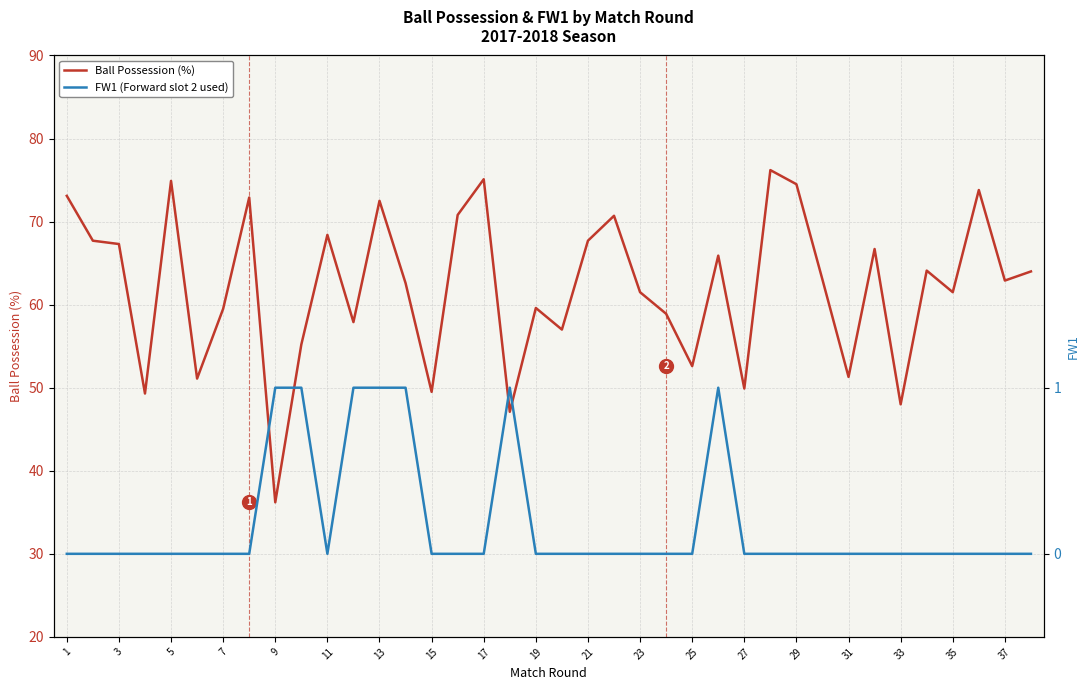

Reading left to right, extract all data points from this chart.

Ball Possession (%): 73.1	67.7	67.3	49.3	74.9	51.1	59.5	72.9	36.2	55.2	68.4	57.9	72.5	62.6	49.5	70.8	75.1	47.1	59.6	57.0	67.7	70.7	61.5	58.9	52.6	65.9	49.9	76.2	74.5	63.0	51.3	66.7	48.0	64.1	61.5	73.8	62.9	64.0
FW1 (Forward slot 2 used): 0.0	0.0	0.0	0.0	0.0	0.0	0.0	0.0	1.0	1.0	0.0	1.0	1.0	1.0	0.0	0.0	0.0	1.0	0.0	0.0	0.0	0.0	0.0	0.0	0.0	1.0	0.0	0.0	0.0	0.0	0.0	0.0	0.0	0.0	0.0	0.0	0.0	0.0